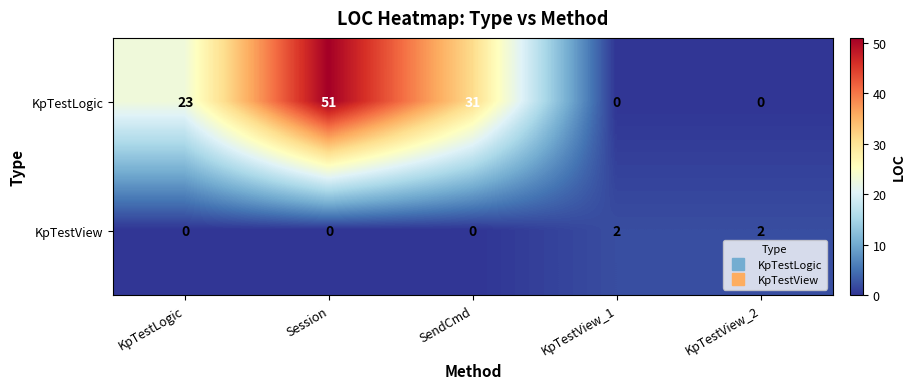

True or false: KpTestView has a value of 0 at Session.

True